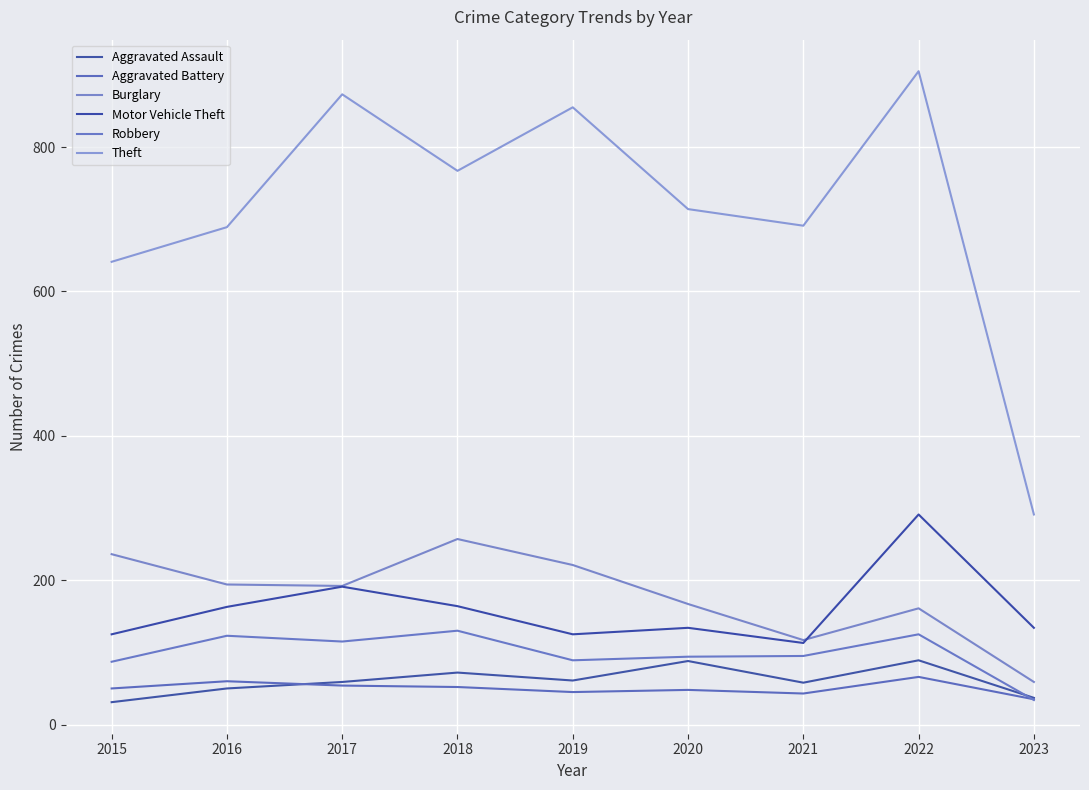

At which category does the chart reach its peak across all series?

2022